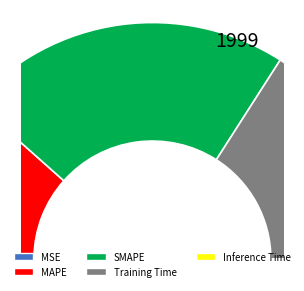

Which slice is the largest?

SMAPE